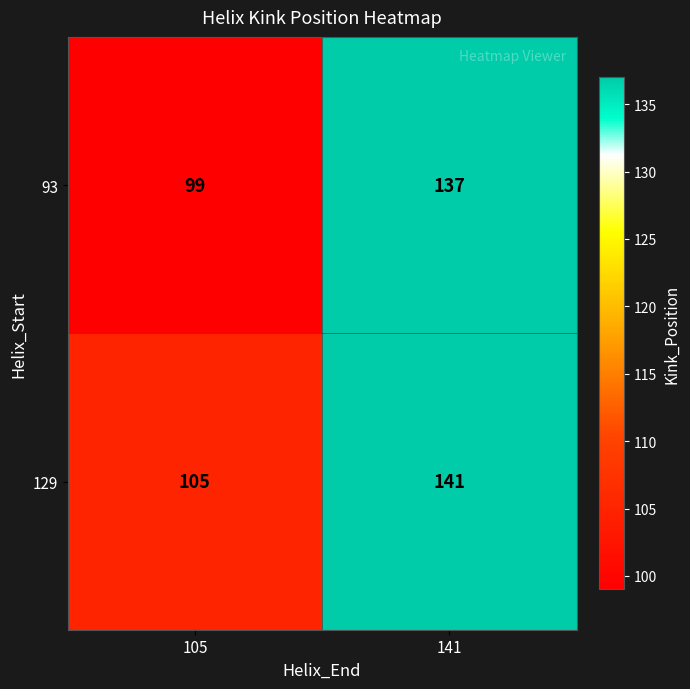

Rank the series at 141 from highest to lowest value.

129, 93